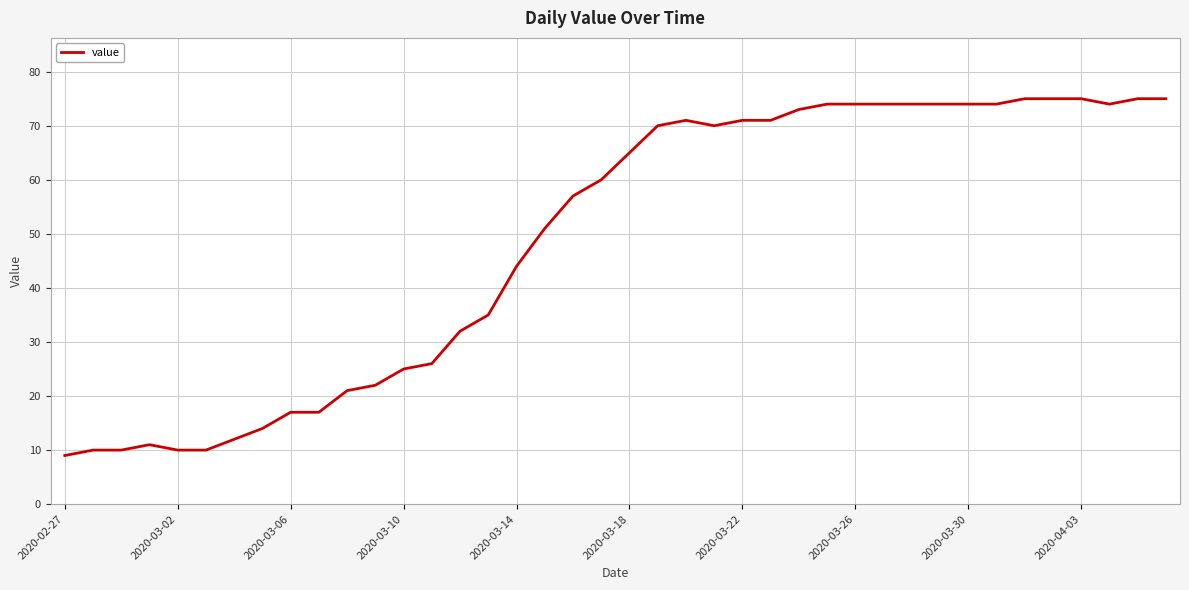

What is the greatest value displayed?

75